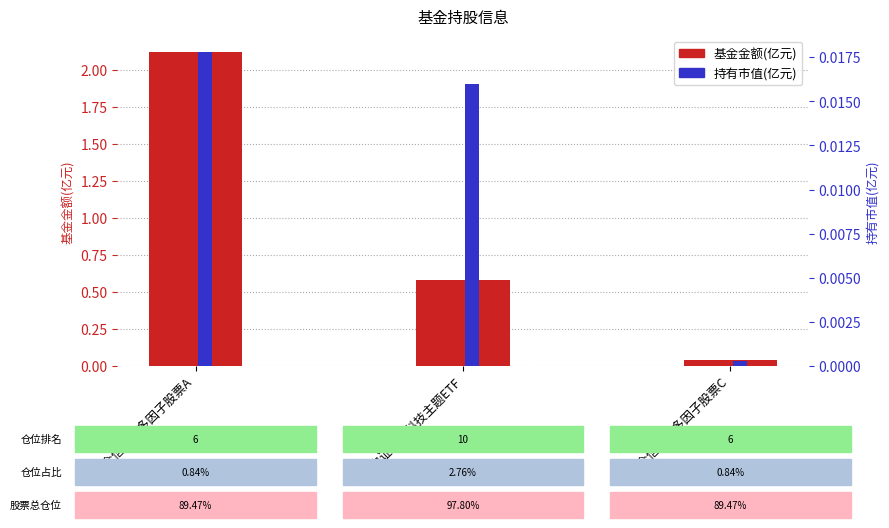

The value of 基金金额(亿元) at 华宝中证金融科技主题ETF is 0.6. True or false?

True